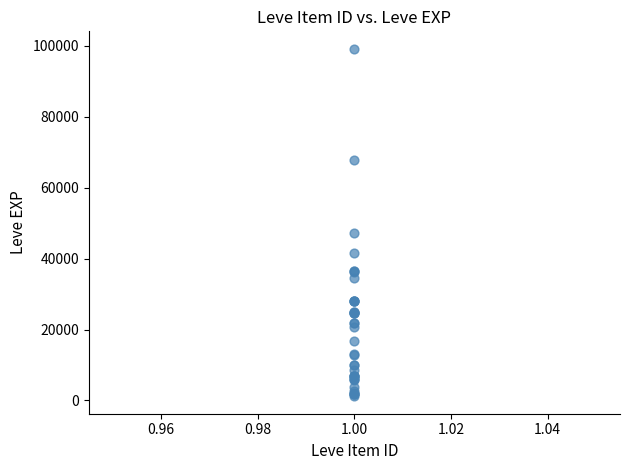

What Y value in the scatter plot is closest to 50190?

47200